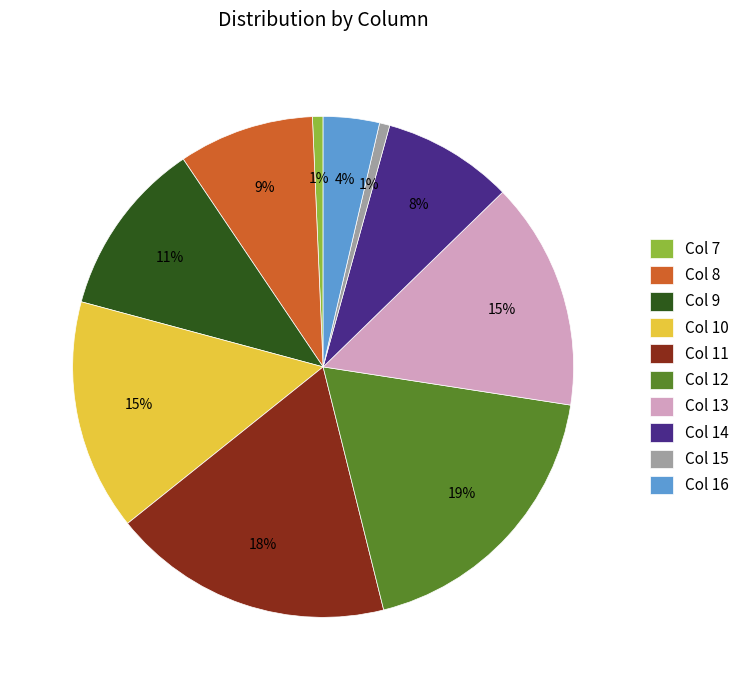

Do Col 12 and Col 14 together represent more than half of the pie?

No